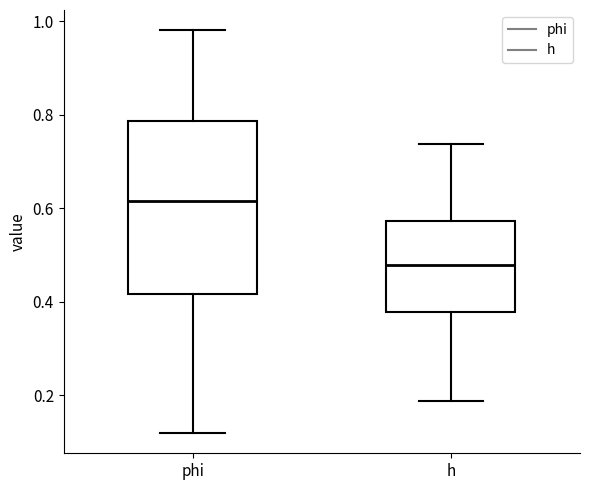

Where is the upper edge of the box for h on the y-axis? The values are not printed on the chart, so give them approximately, as read against the axis.

0.58